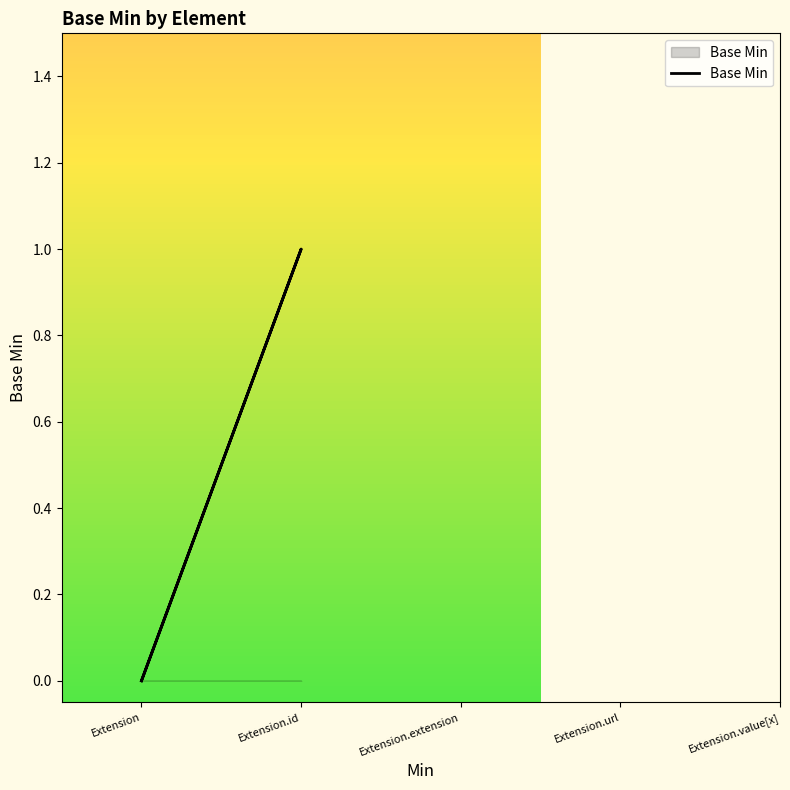

Is it true that the value at Extension is 0?

False